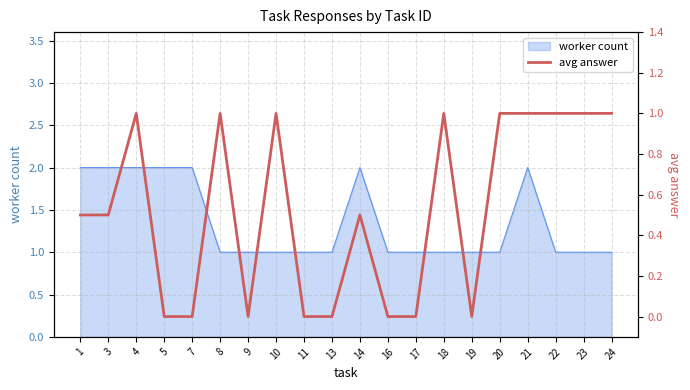

Rank the categories by value from lowest to highest.

5, 7, 9, 11, 13, 16, 17, 19, 1, 3, 14, 4, 8, 10, 18, 20, 21, 22, 23, 24